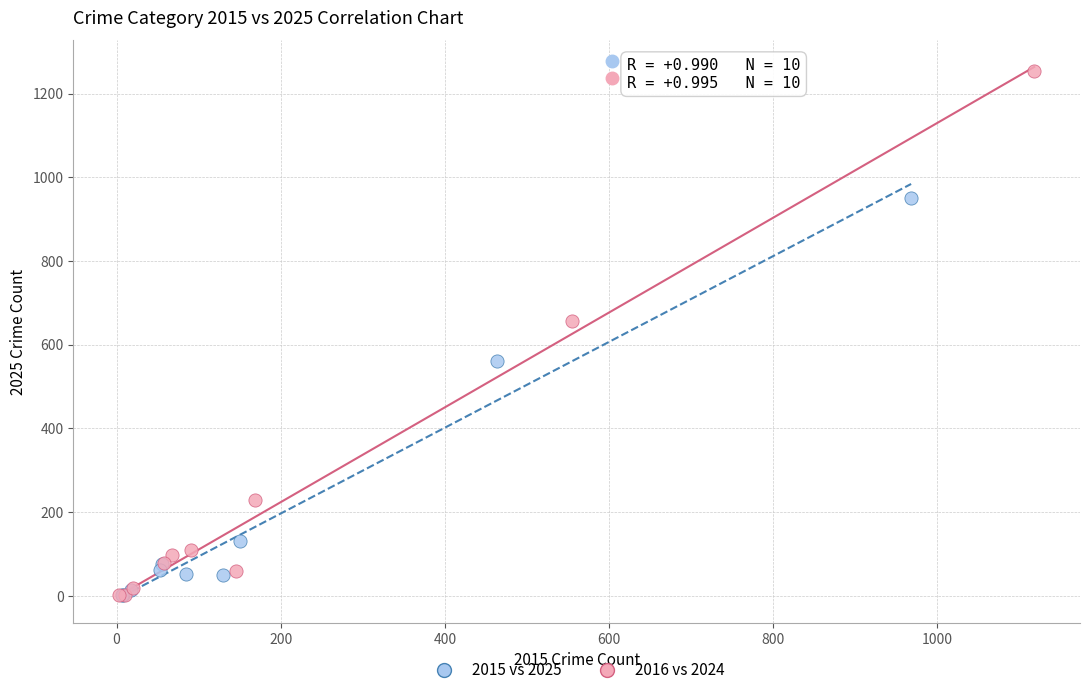

What are all the series names shown in the legend?

2015 vs 2025, 2016 vs 2024